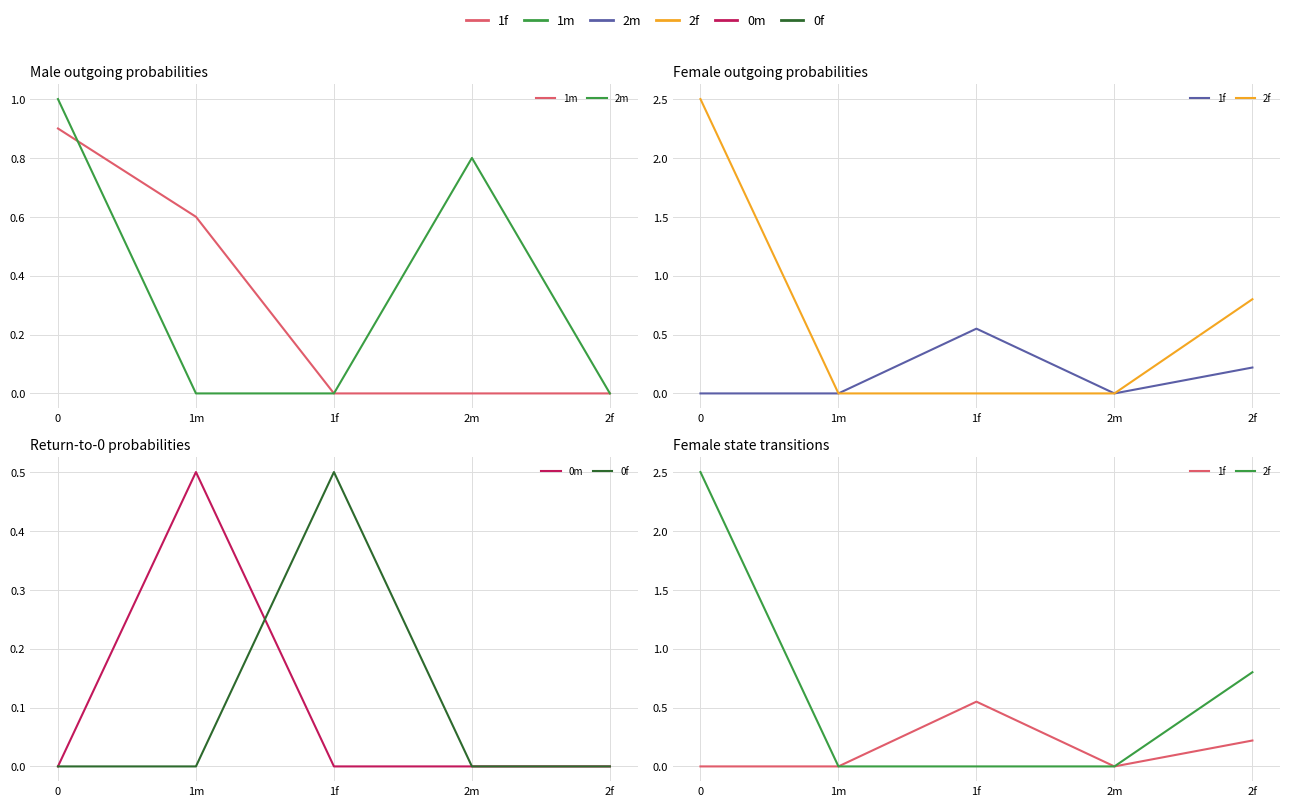

How many lines are shown in the chart?

6